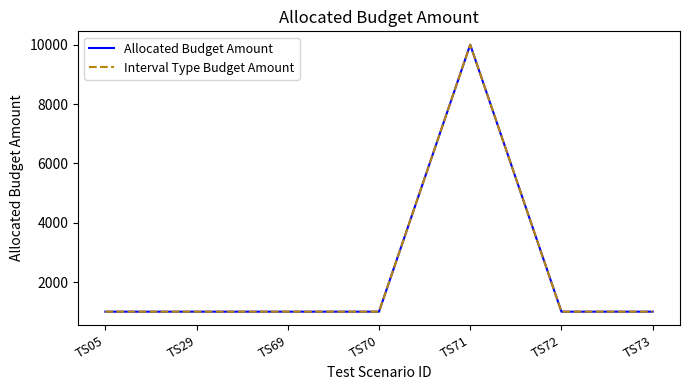

Is the value of Allocated Budget Amount at TS73 greater than the value of Interval Type Budget Amount at TS69?

No